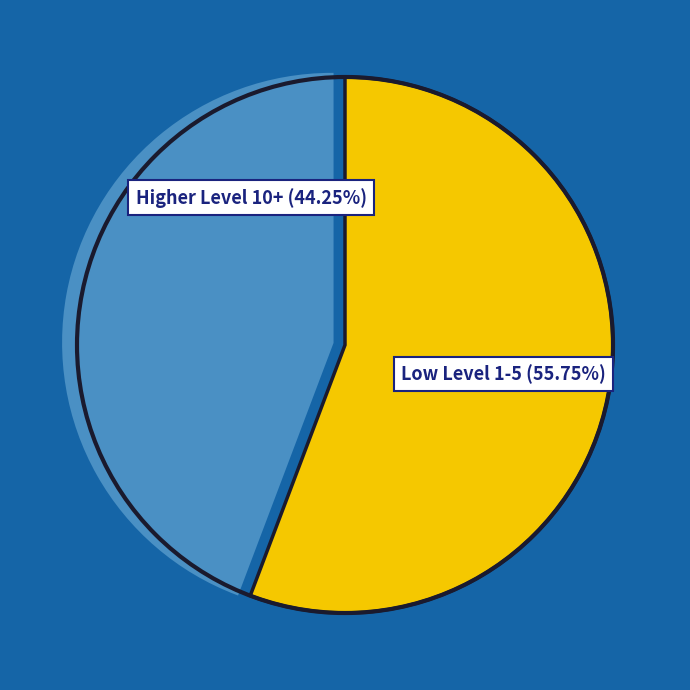

To the nearest percent, what is the average slice percentage?

50%